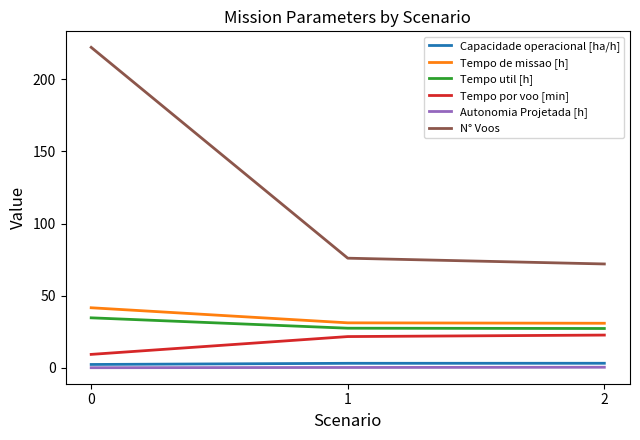

Does the chart have visible grid lines?

No